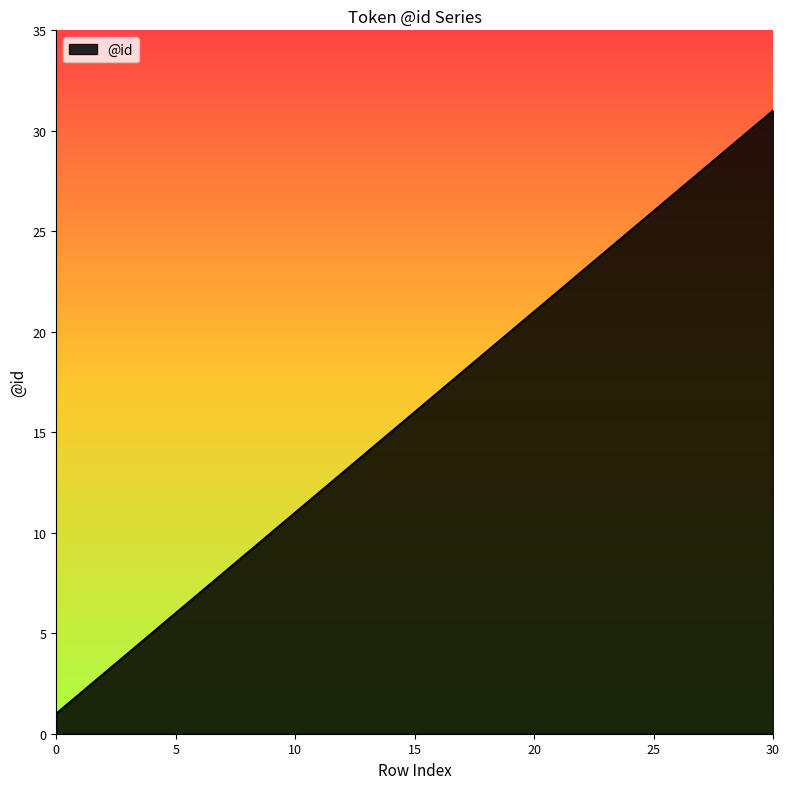

What is the greatest value displayed?

31